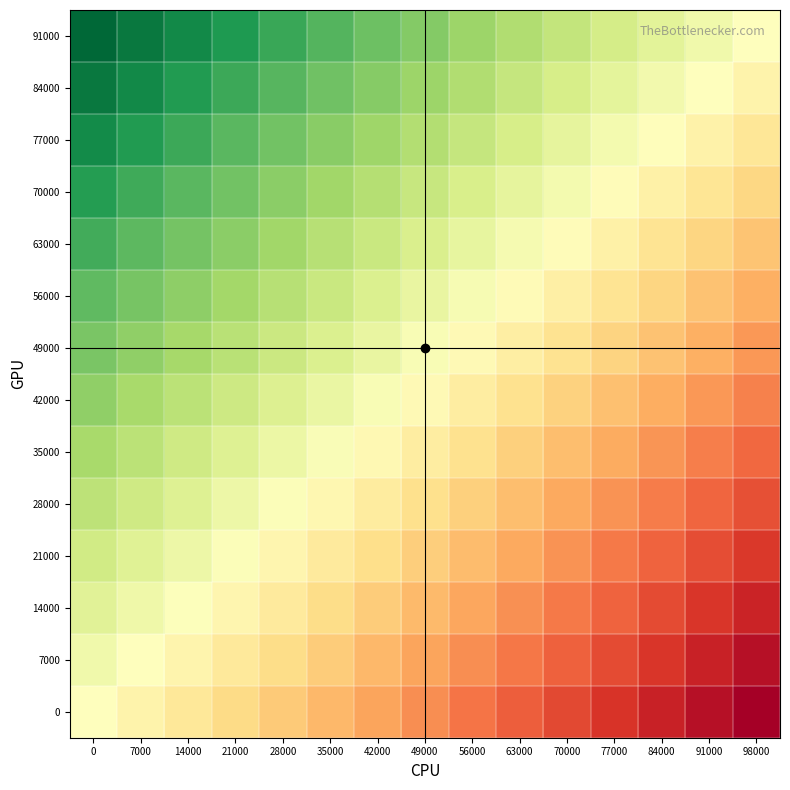

What is the total value across all series at 28000?

300.0